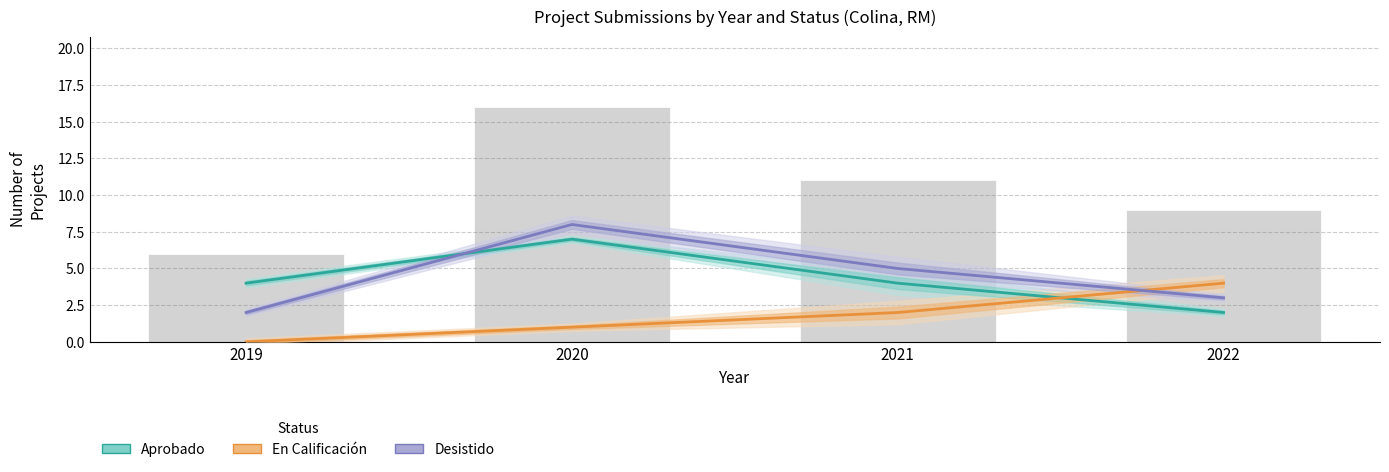

How many values in the En Calificación series are below 2?

2